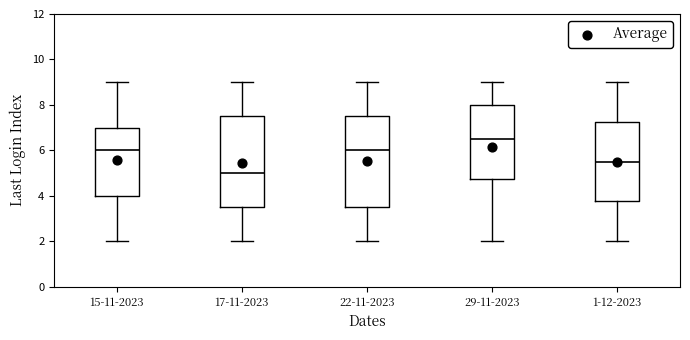

Where does the lower whisker of the box for 22-11-2023 end on the y-axis? The values are not printed on the chart, so give them approximately, as read against the axis.

2.0